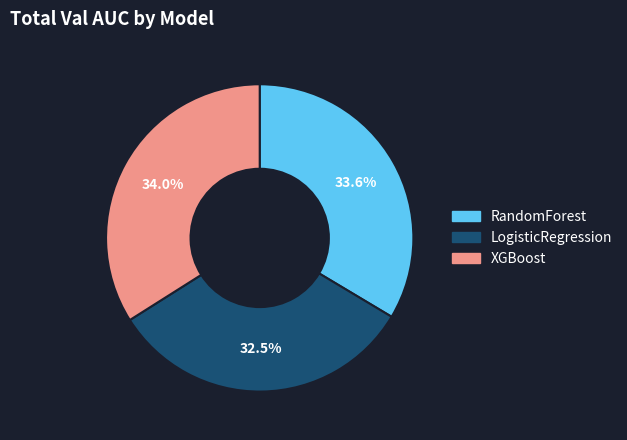

To the nearest percent, what is the average slice percentage?

33%